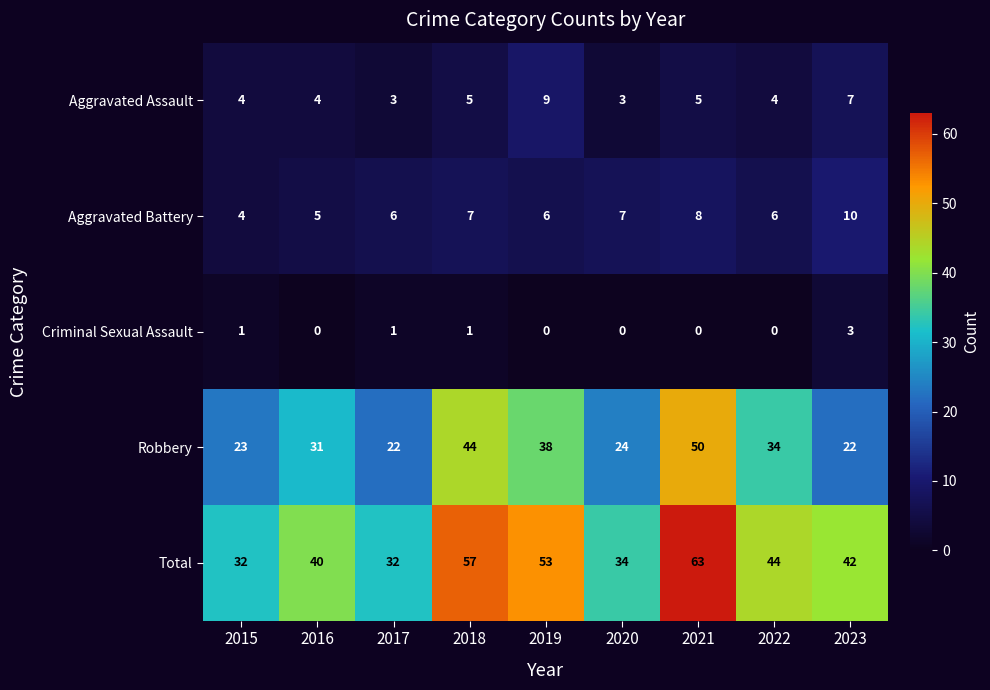

At how many categories does at least one series exceed 28?

9